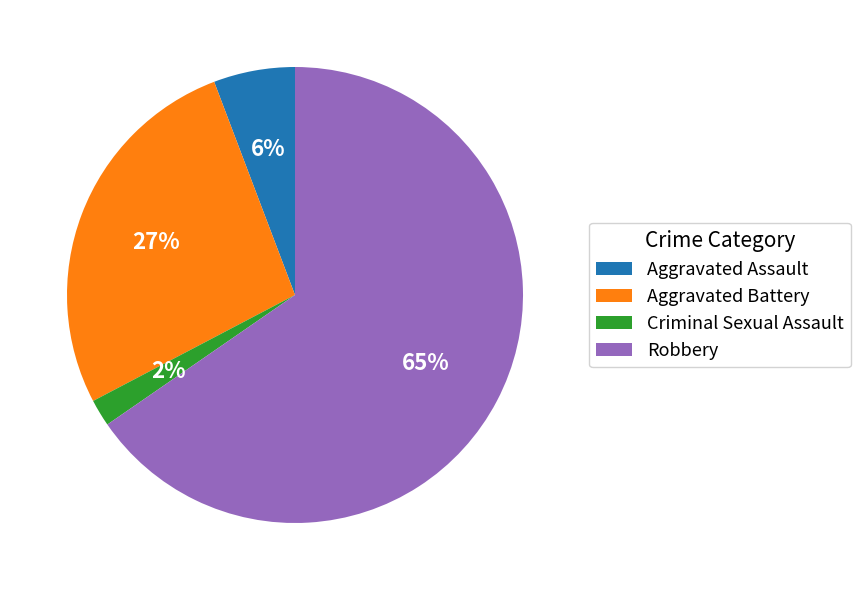

Count the number of slices in the pie.

4